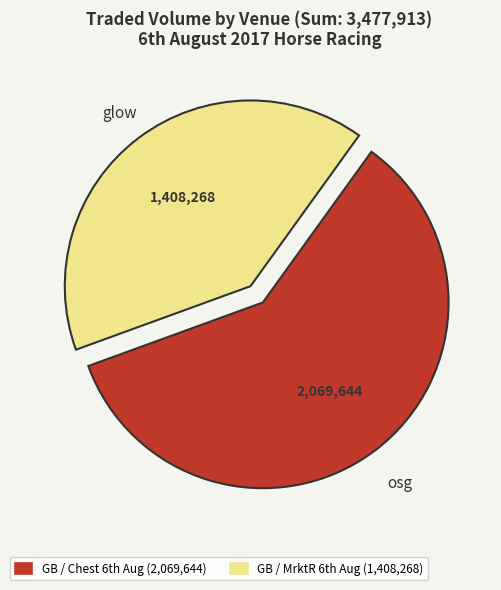

Rank the categories by value from lowest to highest.

GB / MrktR 6th Aug, GB / Chest 6th Aug